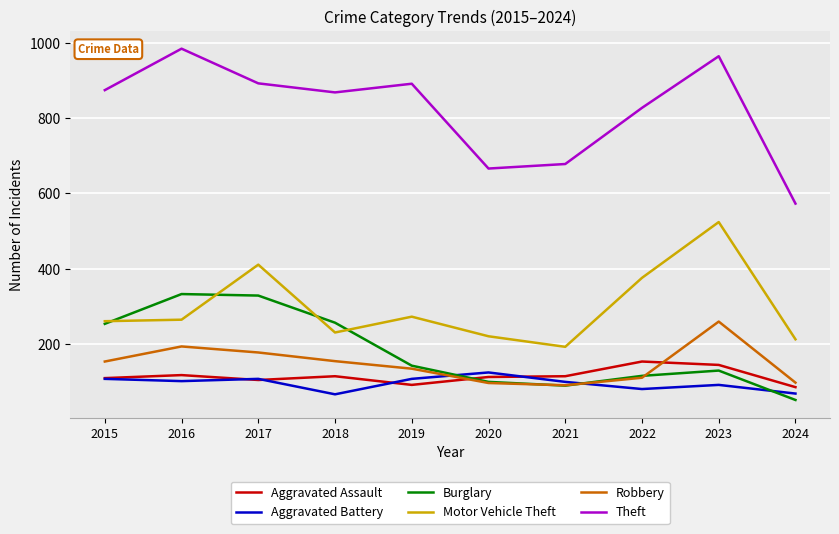

Is this an area chart (filled region under the line)?

No